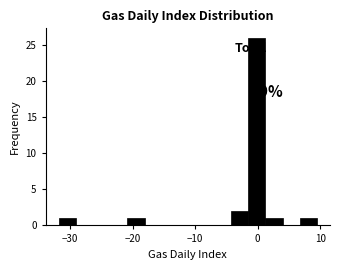

Around what value on the x-axis is the tallest bar? Give the approximate position of its centre, as read against the axis.

0